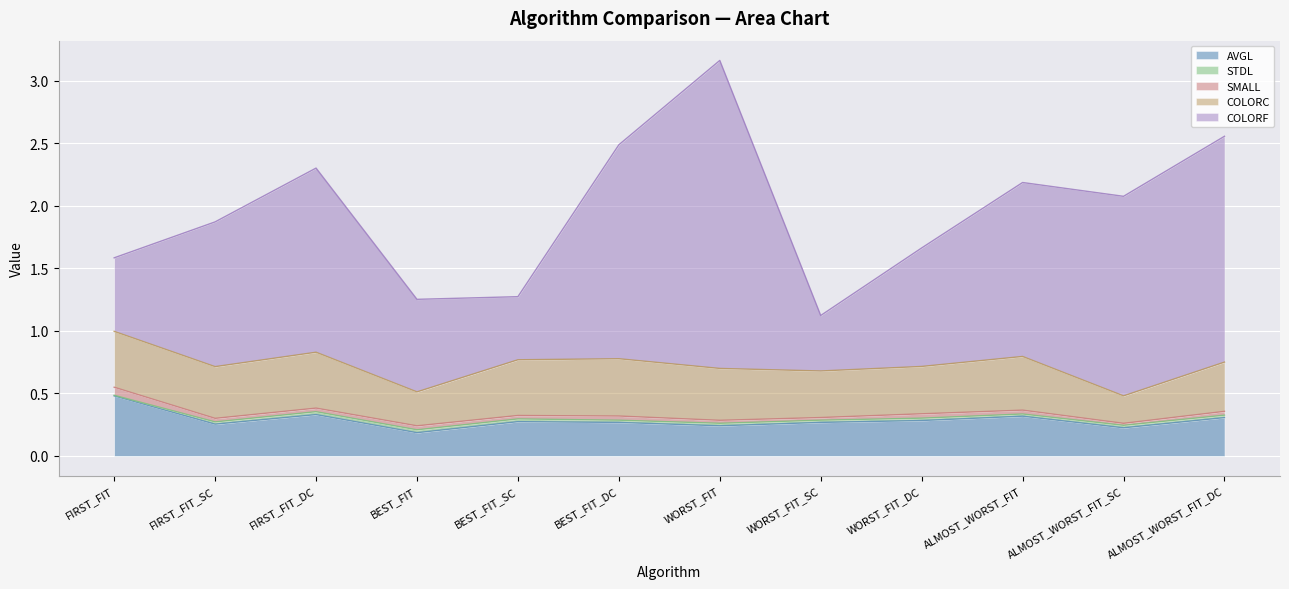

How many data points in COLORF are above 1?

7